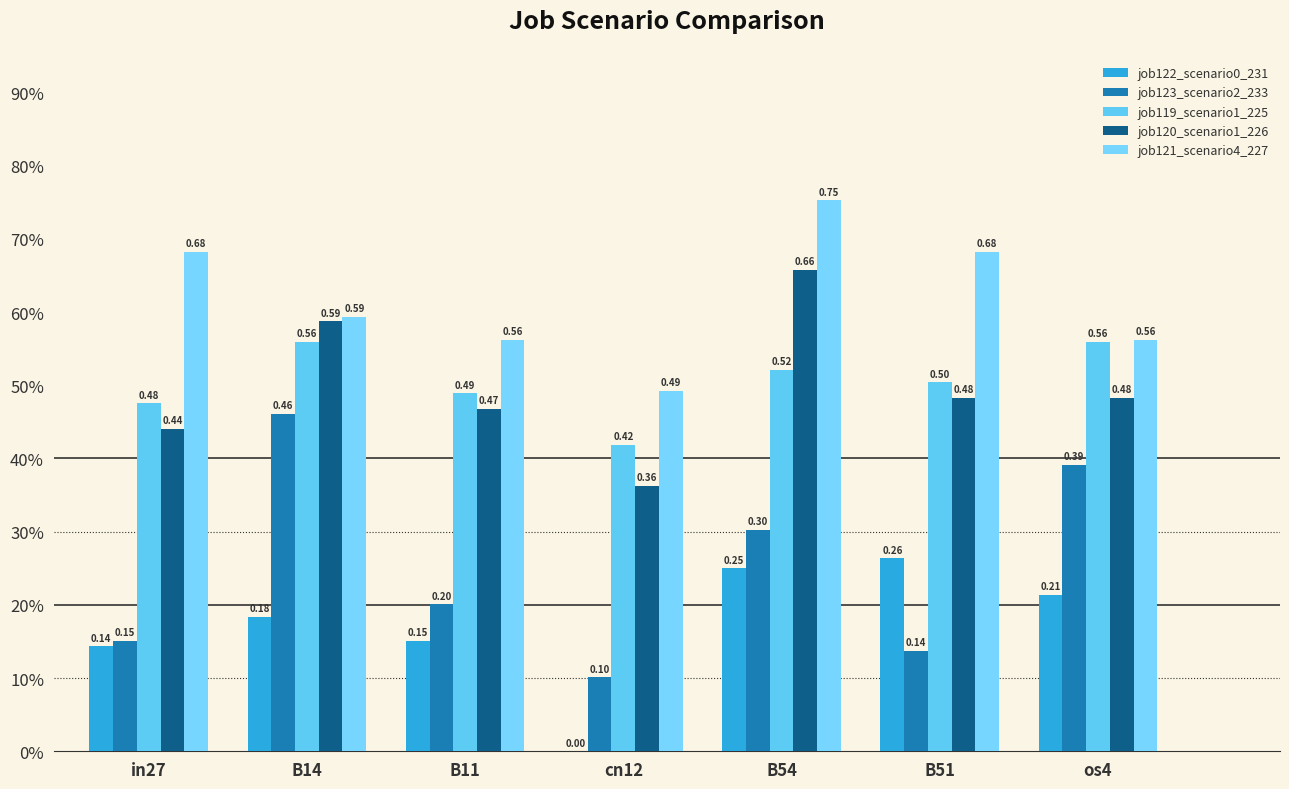

Are the bars horizontal?

No